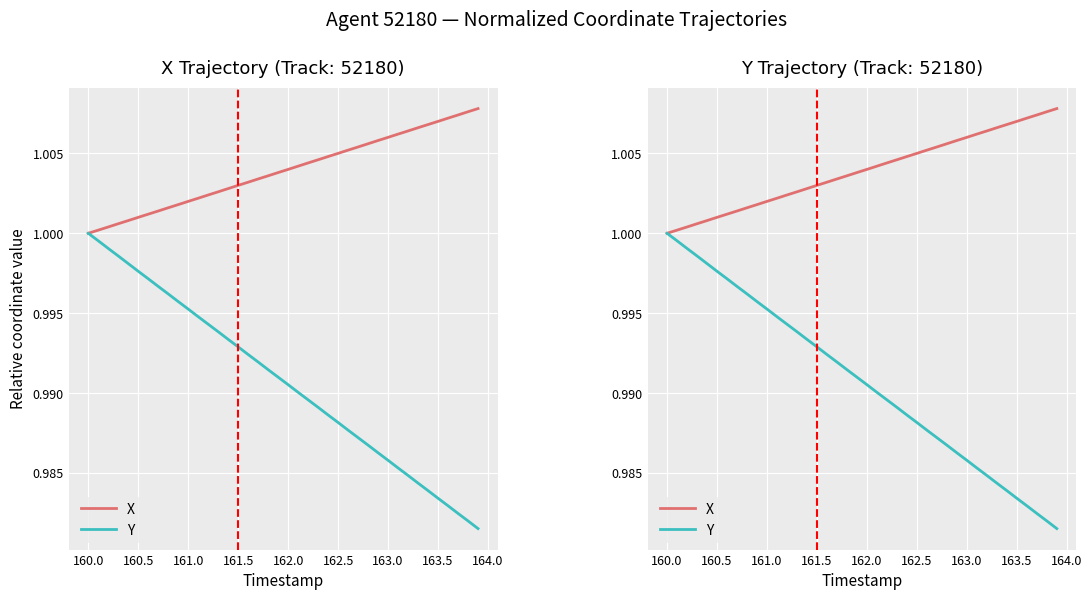

What is the maximum value for X?

1.0